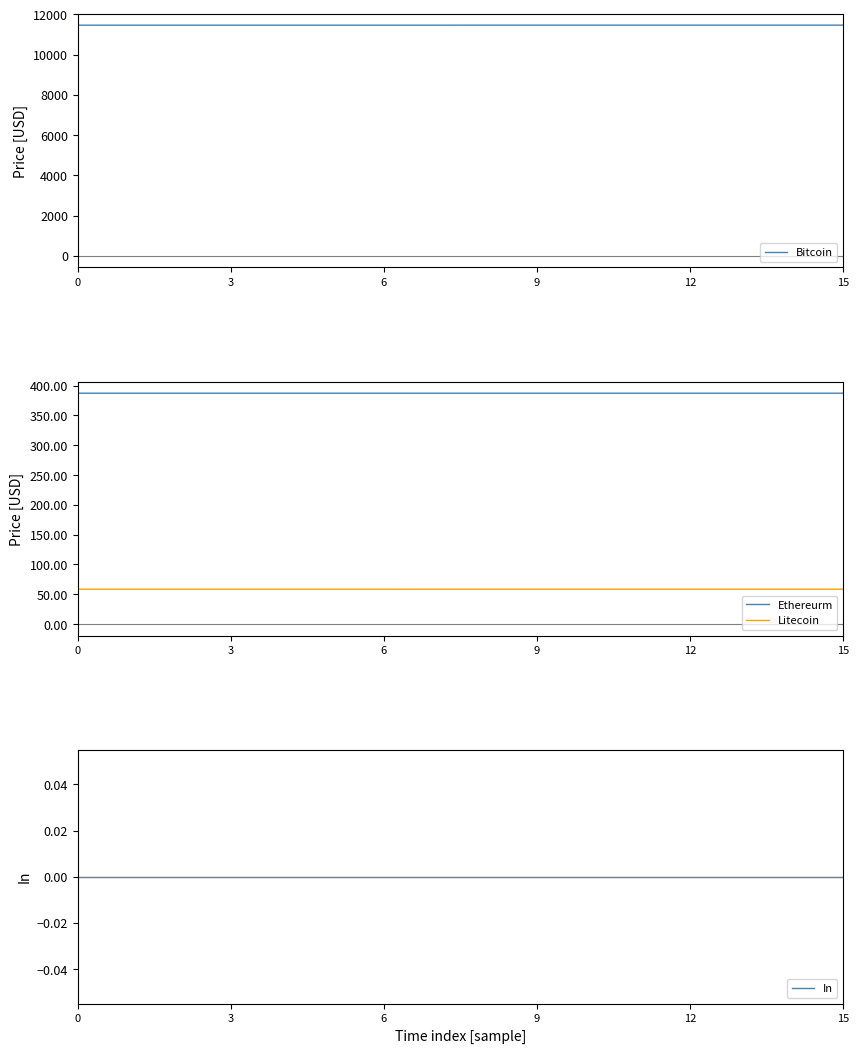

True or false: In and Ethereurm cross at least once.

False